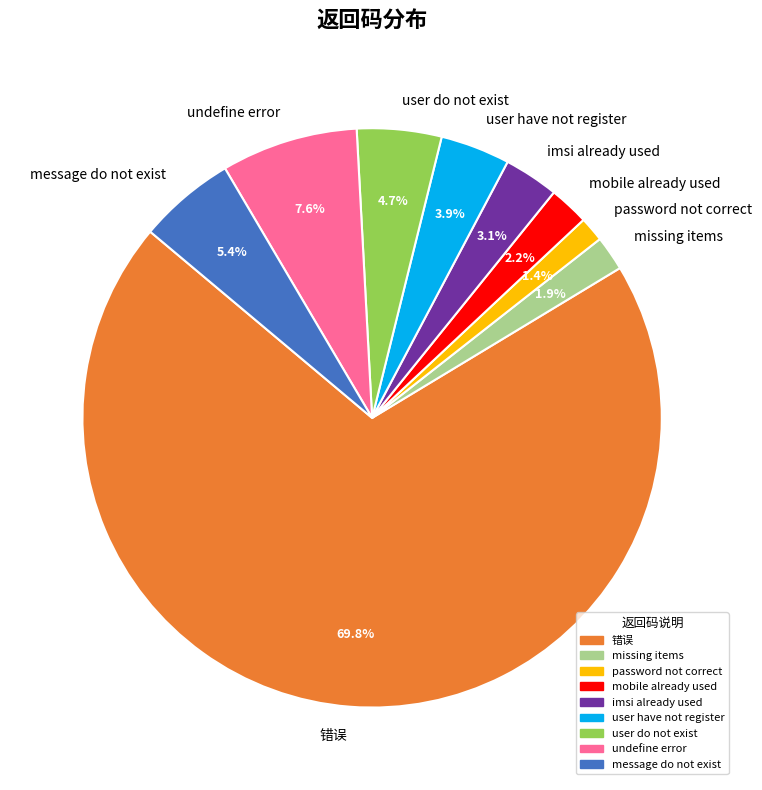

The imsi already used slice represents 3% of the pie. True or false?

True